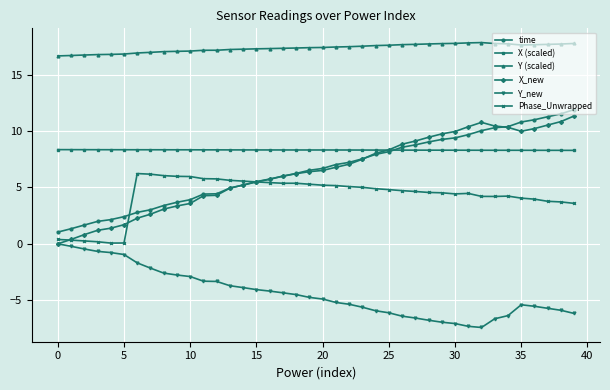

What is the smallest value displayed?

-7.4